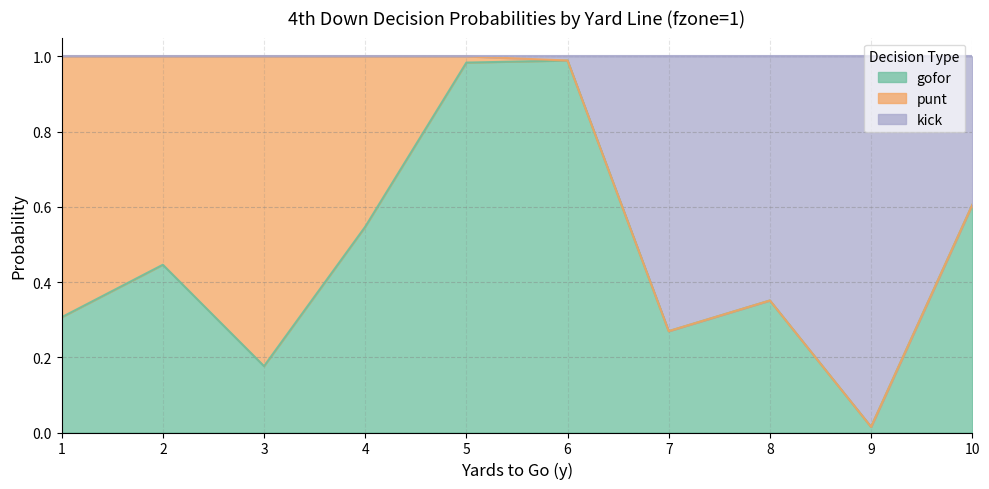

What is the maximum value for kick?

1.0